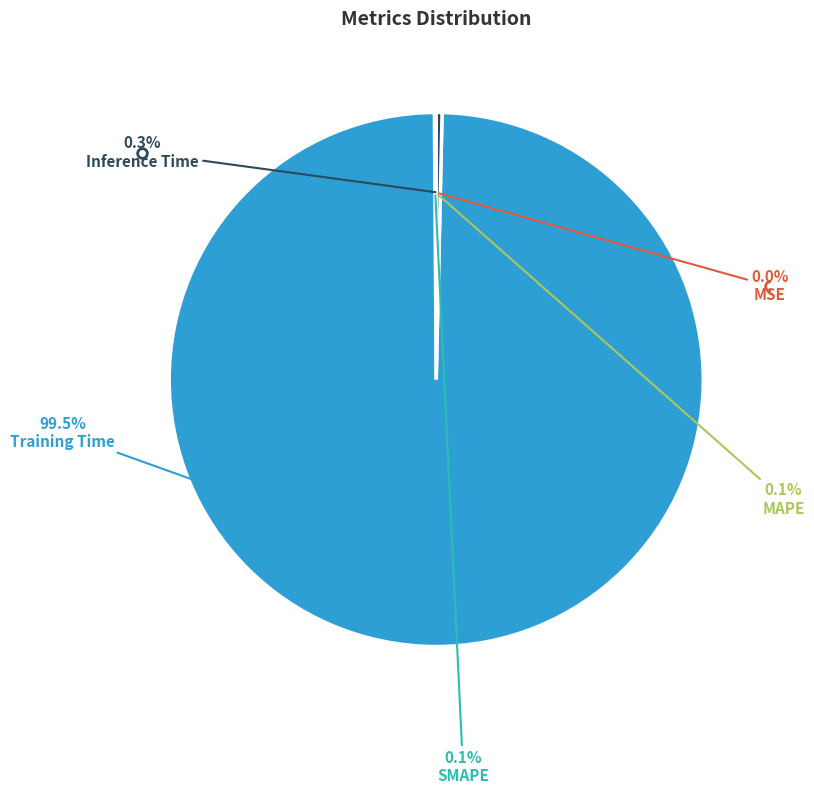

How much of the chart is everything except Inference Time?

99.7%